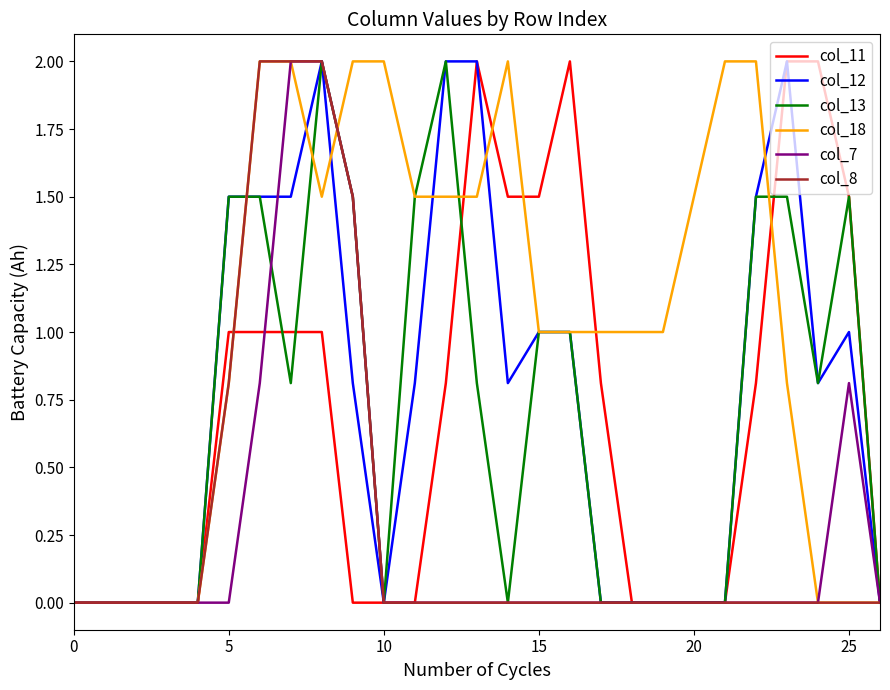

What is the maximum value shown in the chart?

2.0